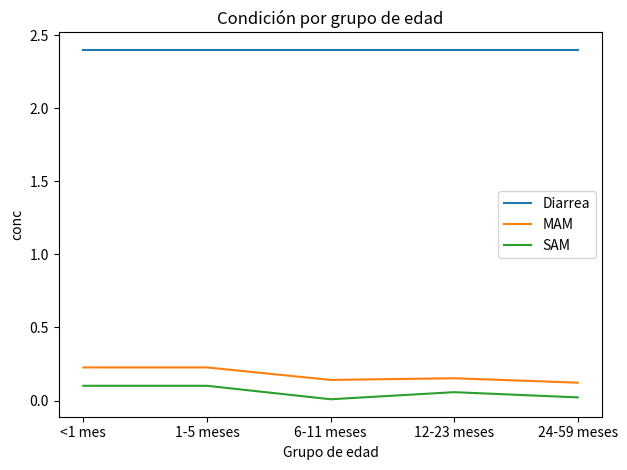

True or false: Diarrea has a value of 2.4 at 1-5 meses.

True